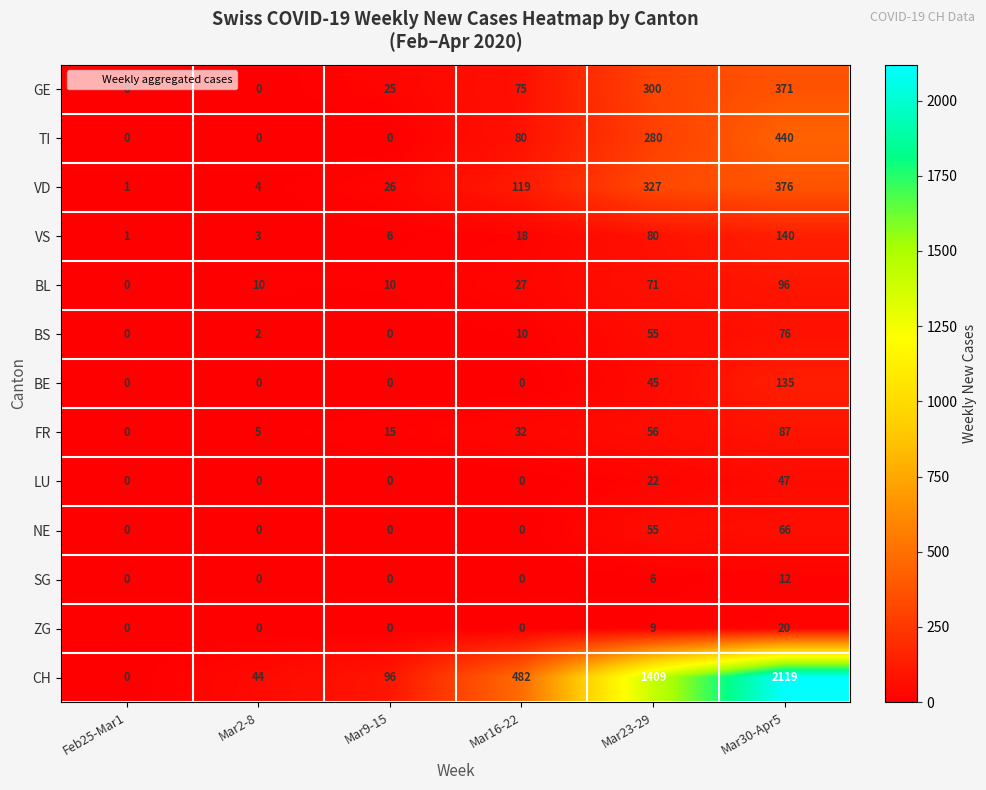

Read the GE value at Mar9-15.

25